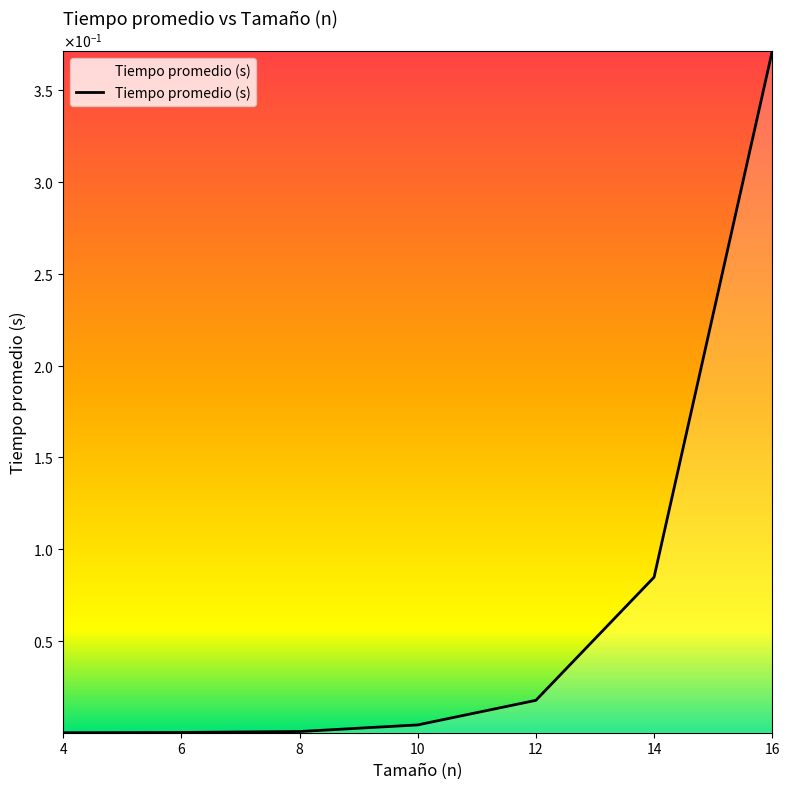

What is the maximum value shown in the chart?

0.4